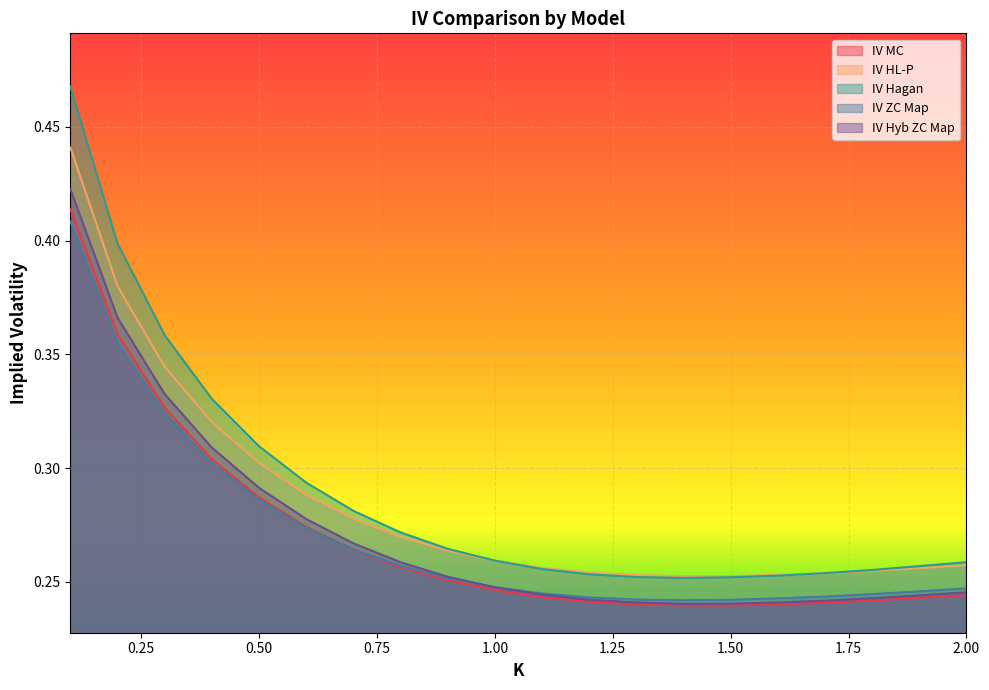

True or false: IV ZC Map and IV HL-P cross at least once.

False